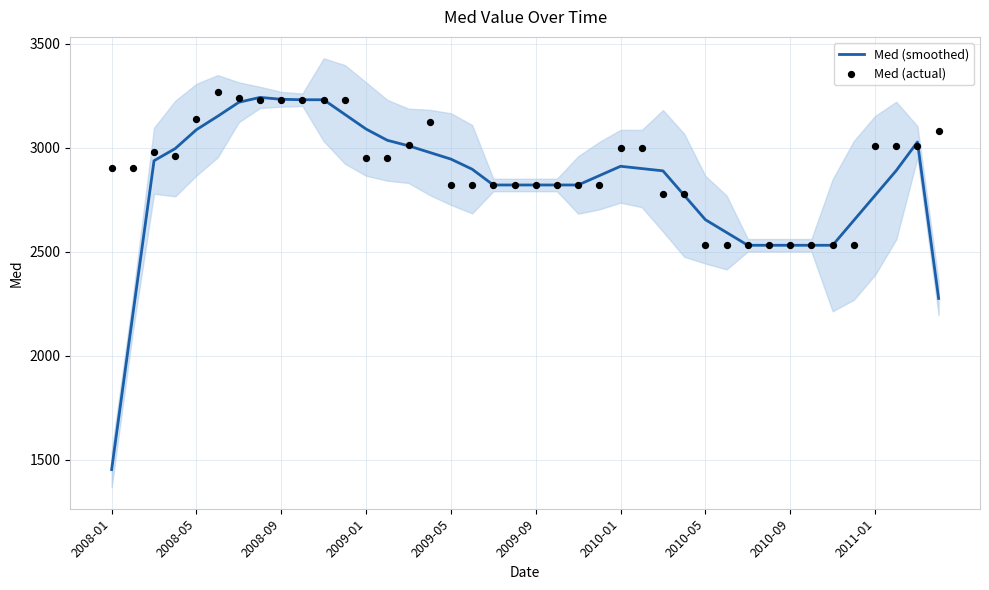

What are all the series names shown in the legend?

Med (smoothed), Med (actual)